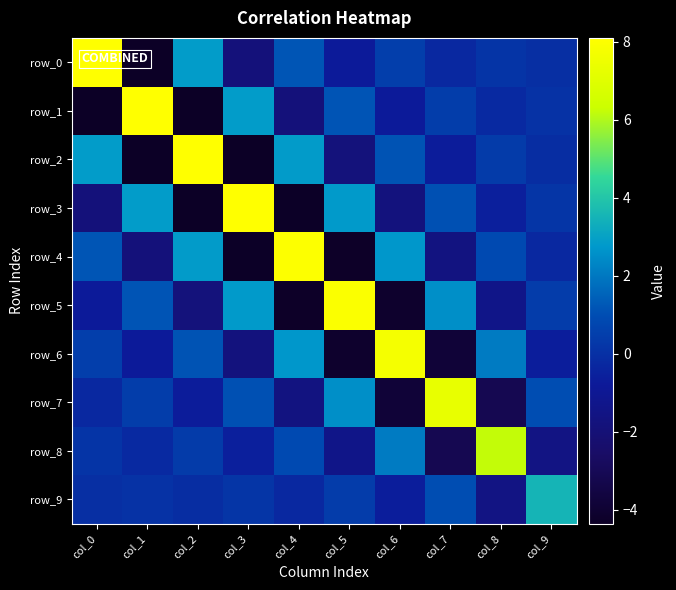

How many data points does each series have?

10